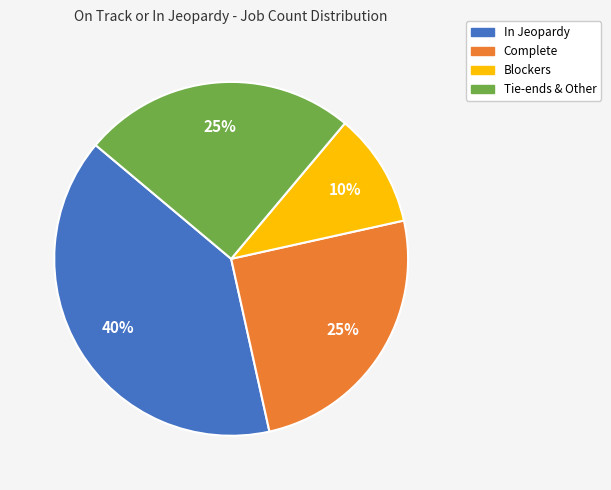

Is there any slice that represents more than half of the pie?

No